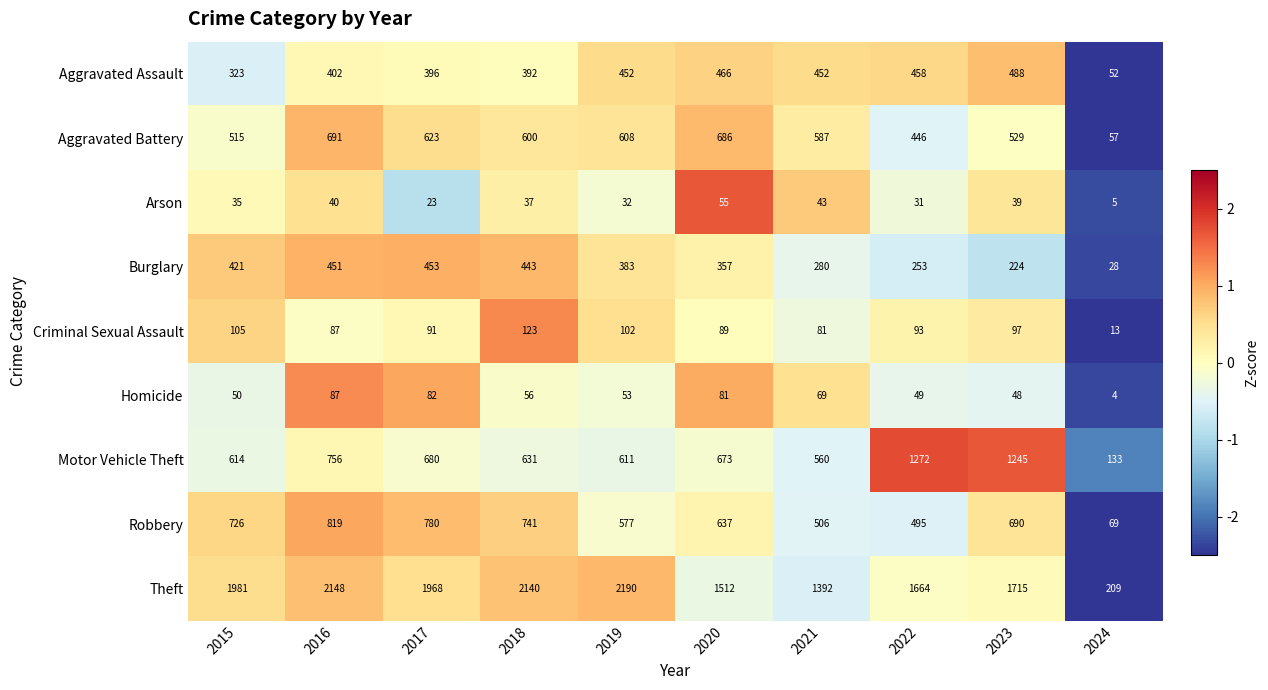

What is the sum of the Criminal Sexual Assault values at 2023 and 2019?

199